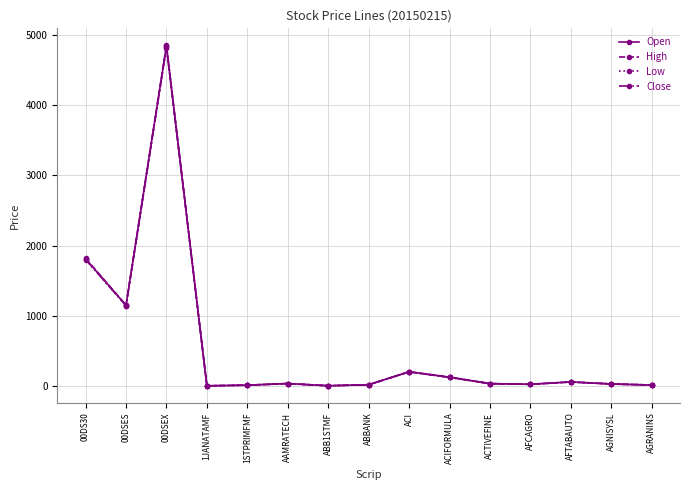

What is the value of the Open point at the 10th from the left?

128.6